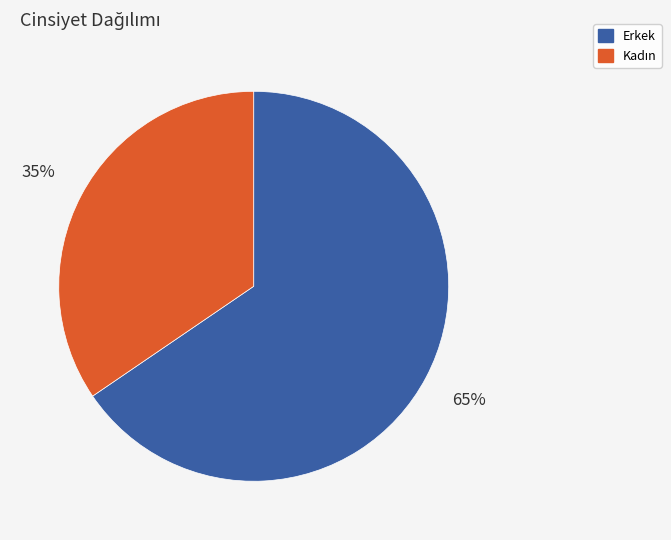

To the nearest percent, what is the average slice percentage?

50%